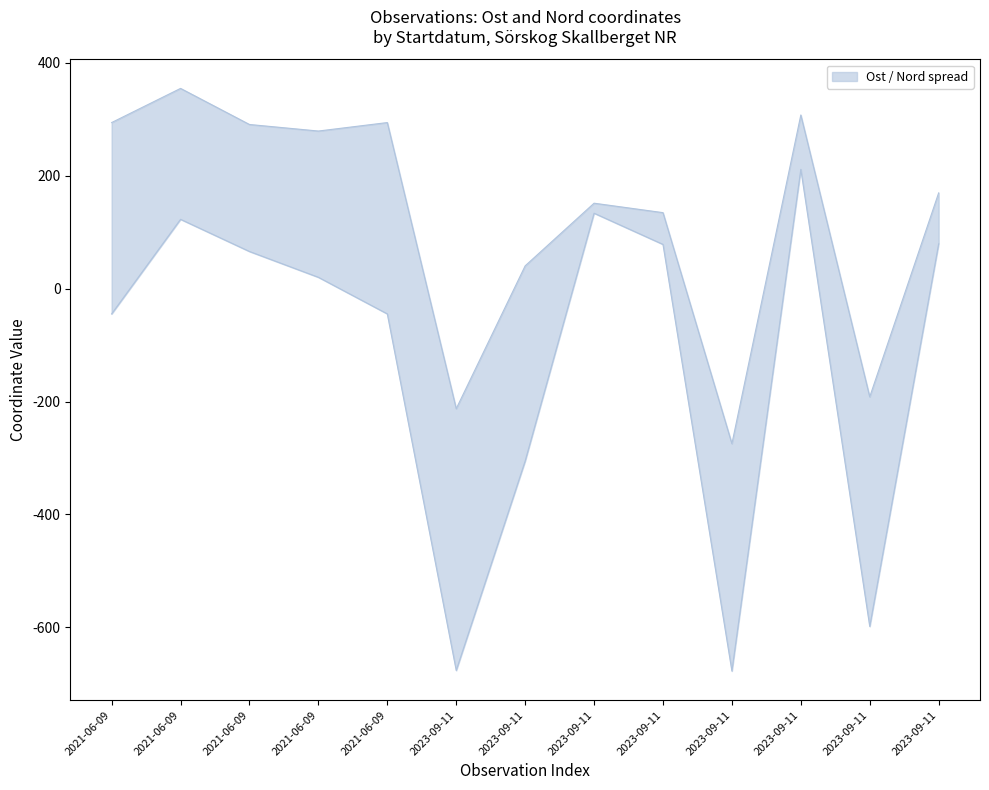

What is the maximum value shown in the chart?

354.6